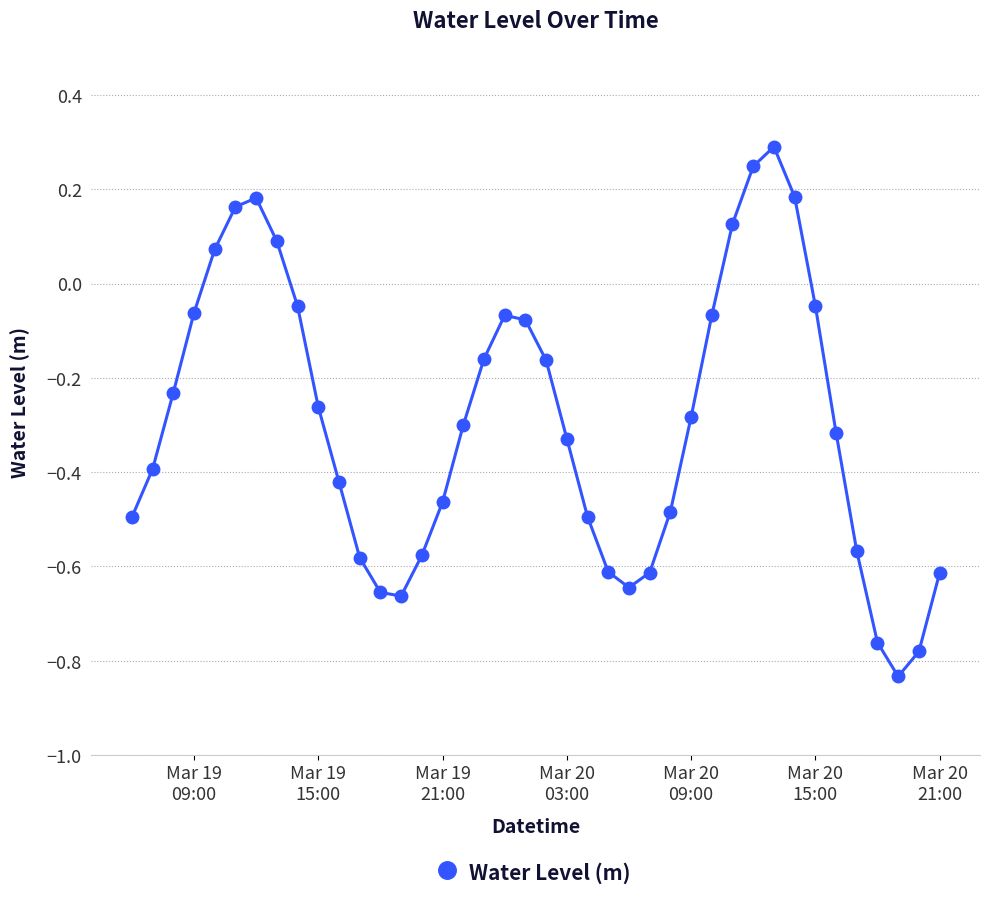

True or false: the data has more than 1 interior local peaks.

True